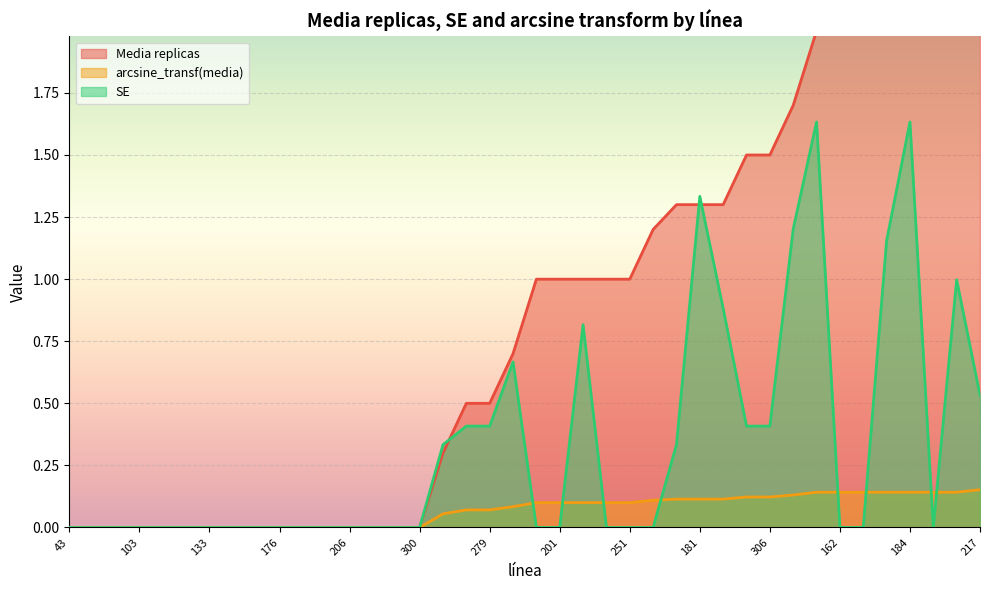

Which series has the largest total across all categories?

Media replicas